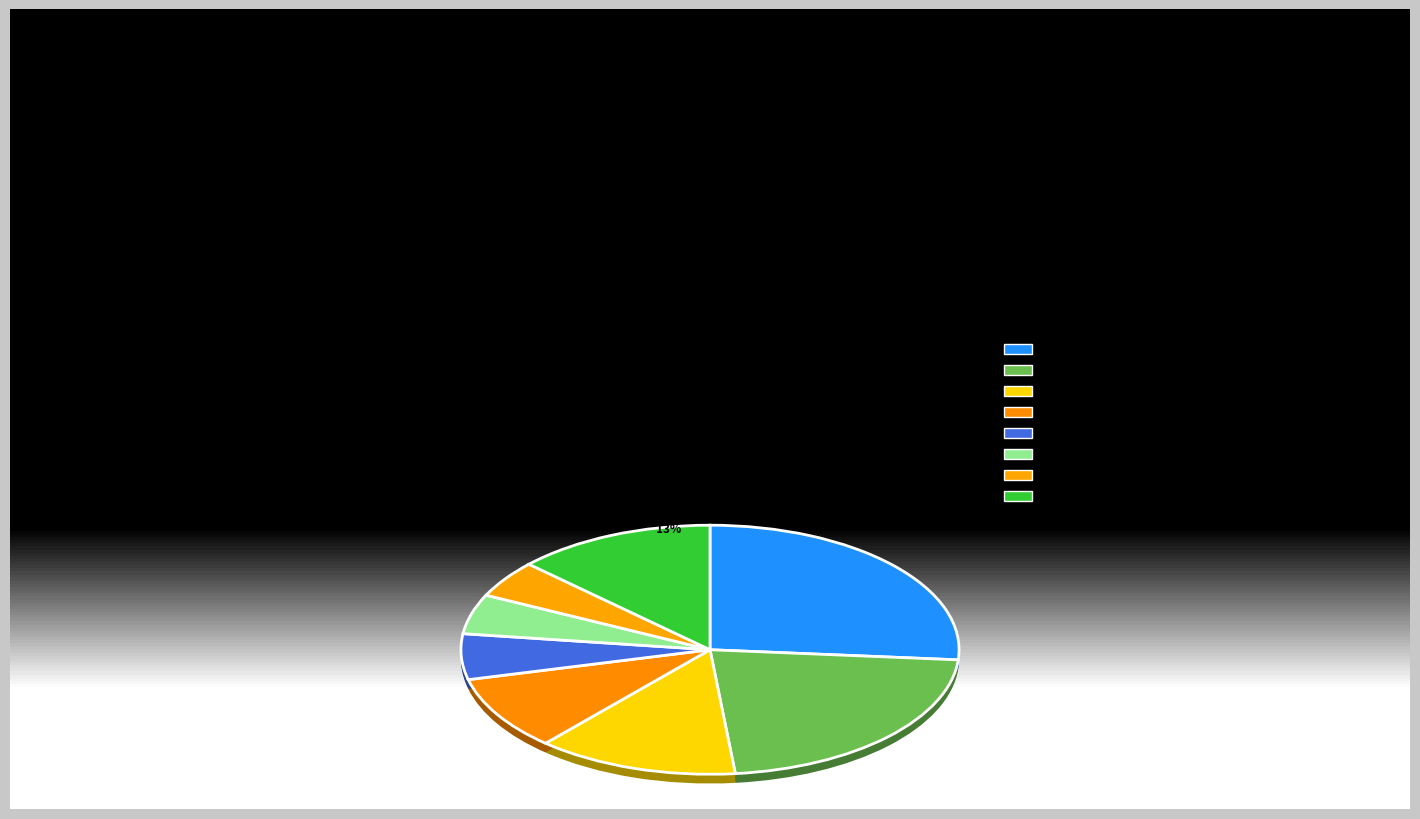

How many segments does this pie chart have?

8